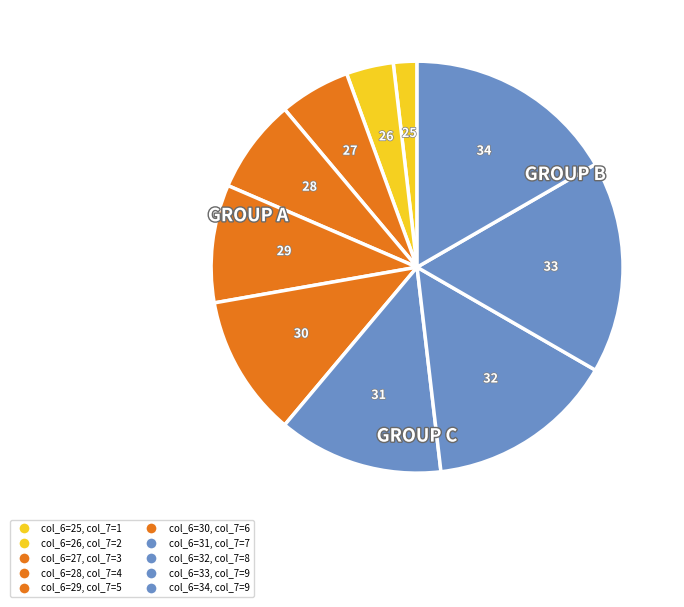

How many slices are in this pie chart?

10